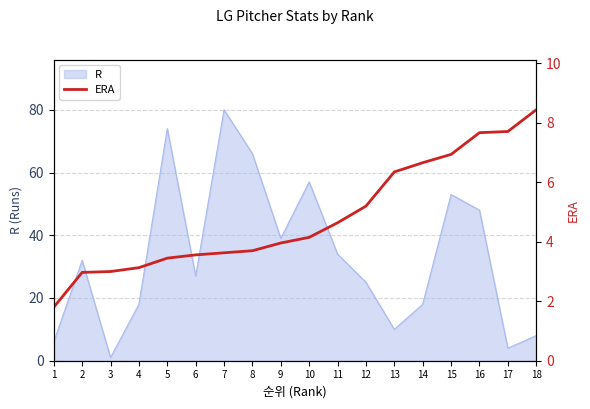

Reading left to right, extract all data points from this chart.

1=1.8	2=3.0	3=3.0	4=3.1	5=3.5	6=3.6	7=3.6	8=3.7	9=4.0	10=4.2	11=4.6	12=5.2	13=6.3	14=6.7	15=6.9	16=7.7	17=7.7	18=8.4